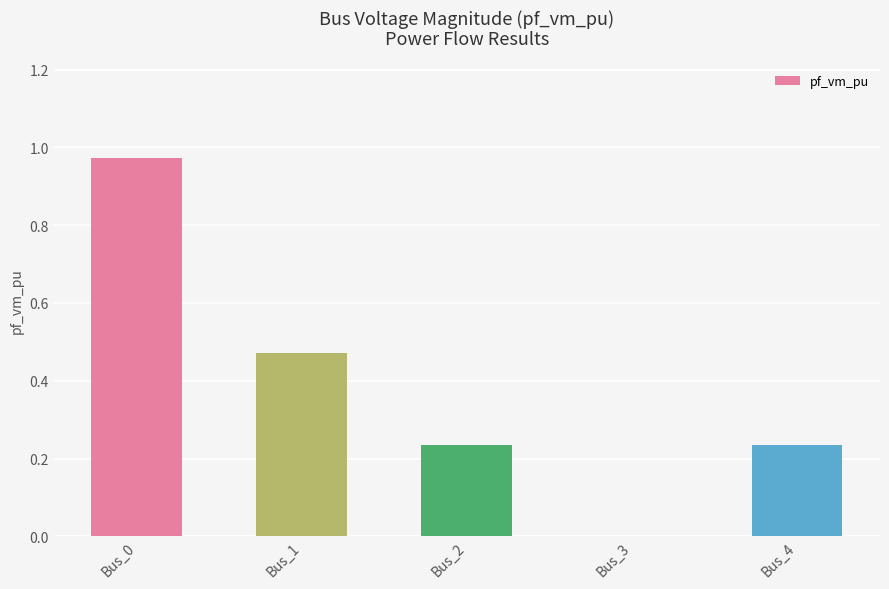

What is the sum of the values at Bus_1 and Bus_2?

0.7